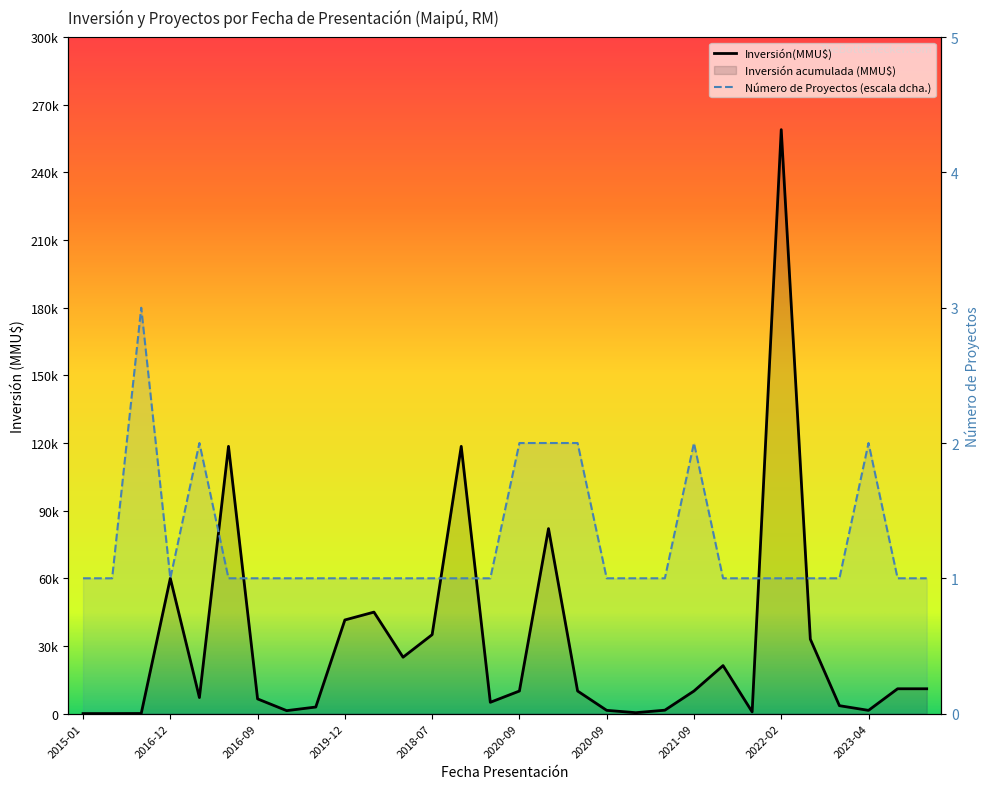

At which category does the chart reach its minimum across all series?

2015-01